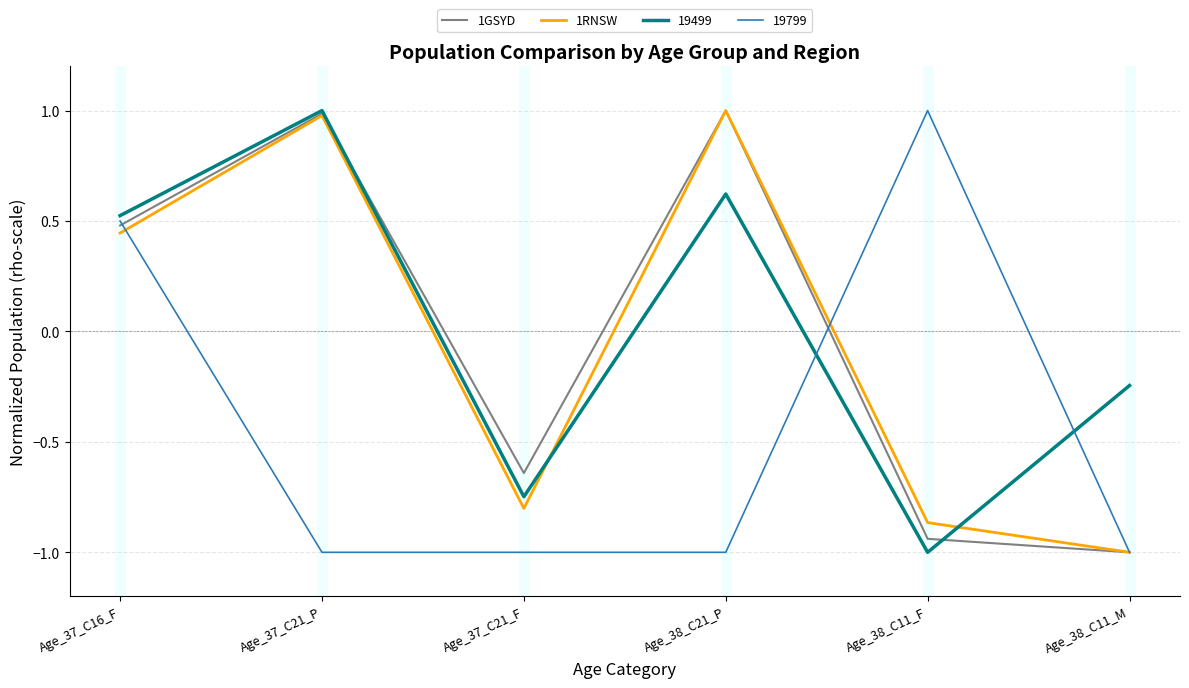

Which series changed the most between Age_37_C16_F and Age_38_C11_F?

19499